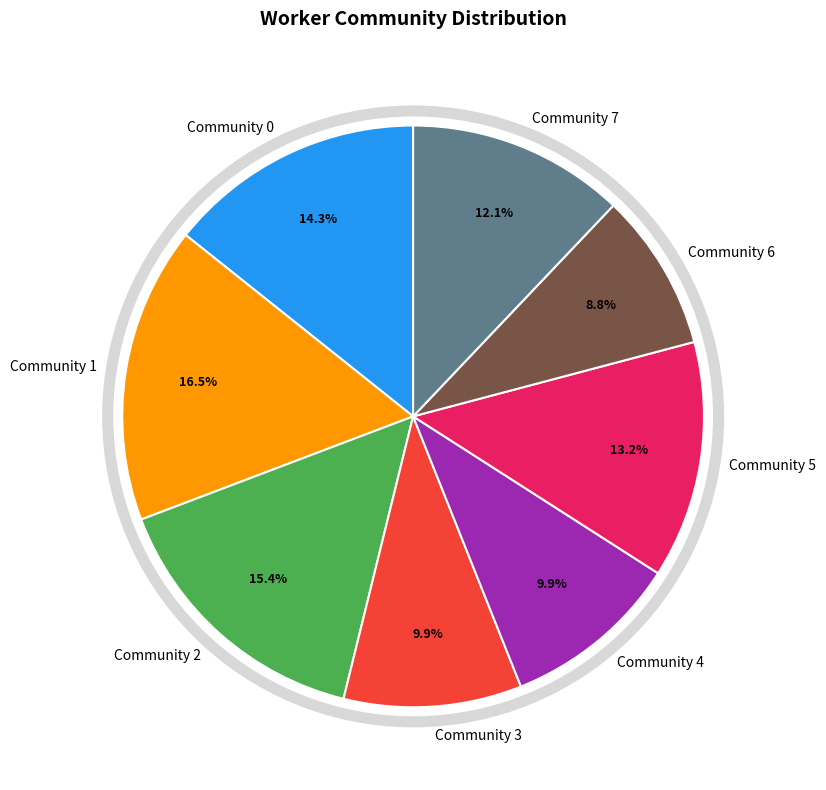

How much of the chart is everything except Community 6?

91.2%